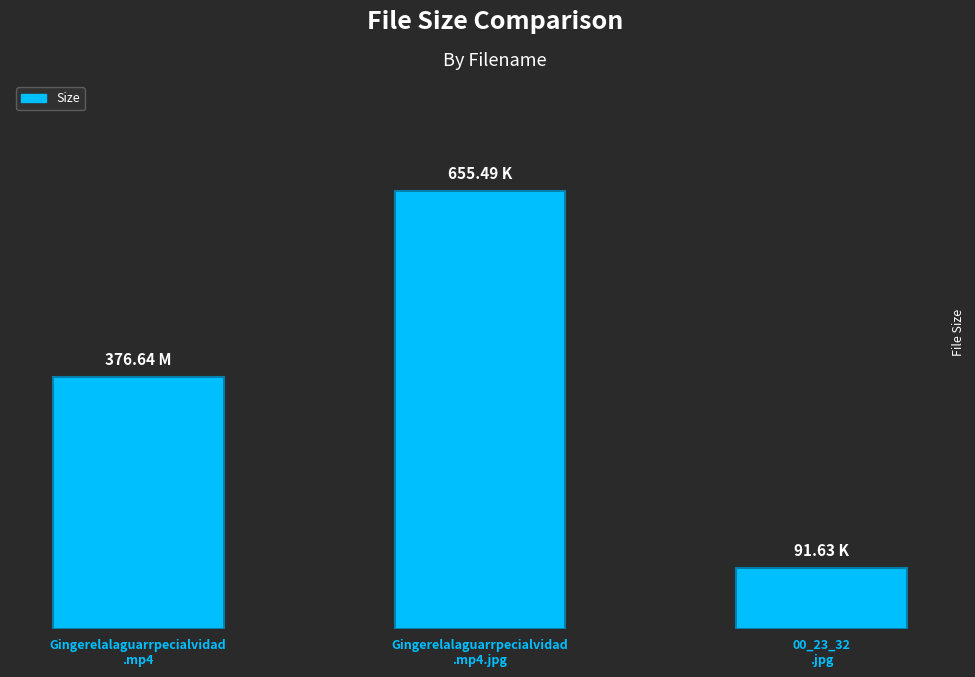

The value at Gingerelalaguarrpecialvidad
.mp4.jpg is 655.5. True or false?

True